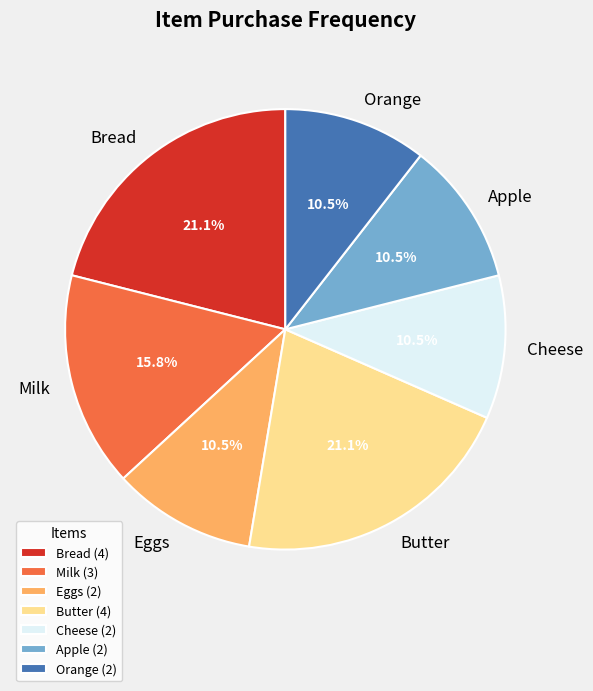

Does Cheese represent more than half of the total?

No